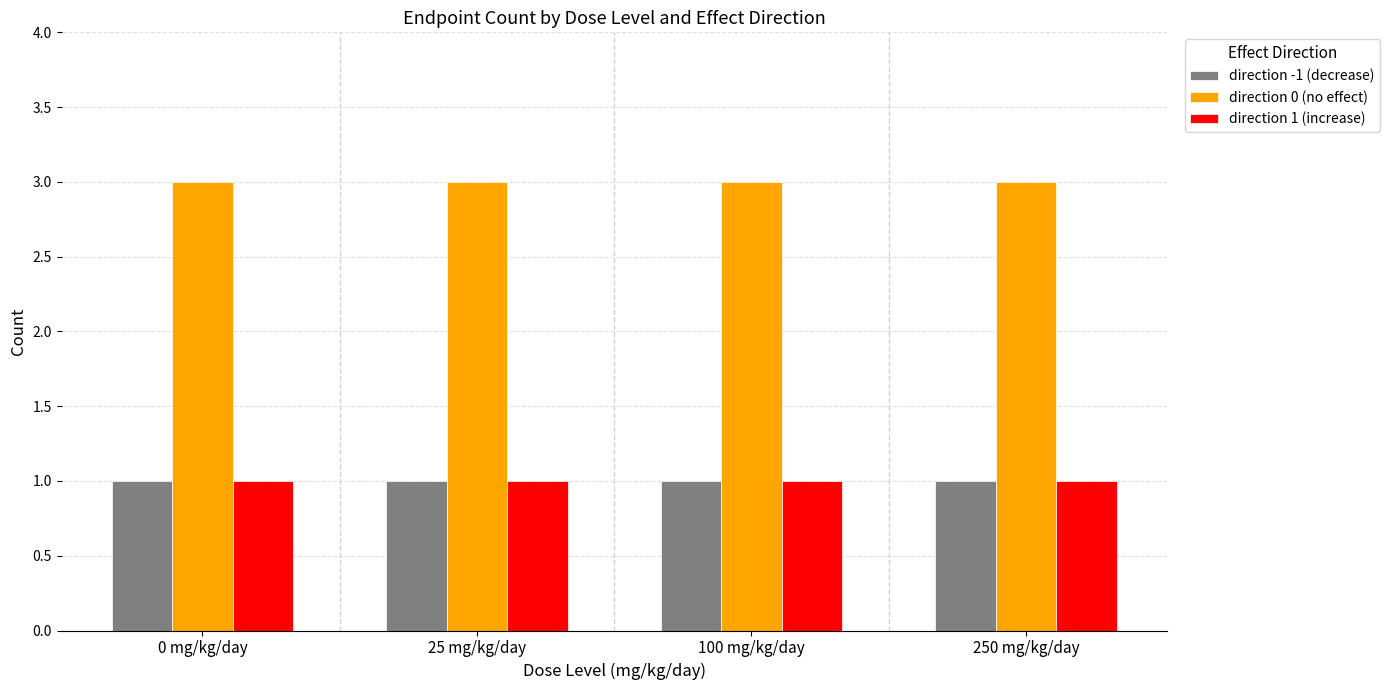

True or false: direction -1 (decrease) has a value of 0 at 250 mg/kg/day.

False